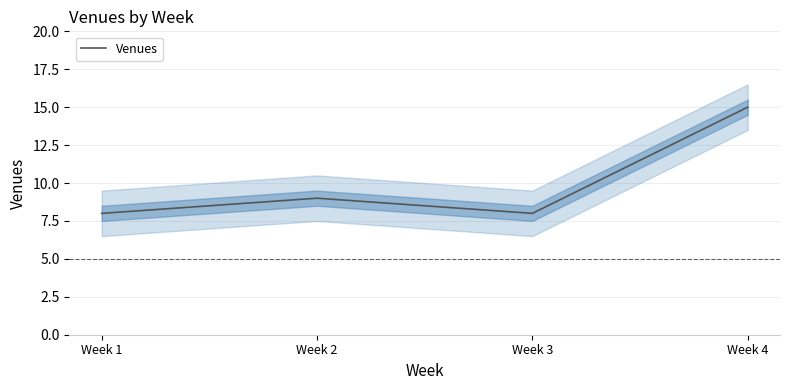

How many points are lower than both their immediate neighbors (excluding endpoints)?

1